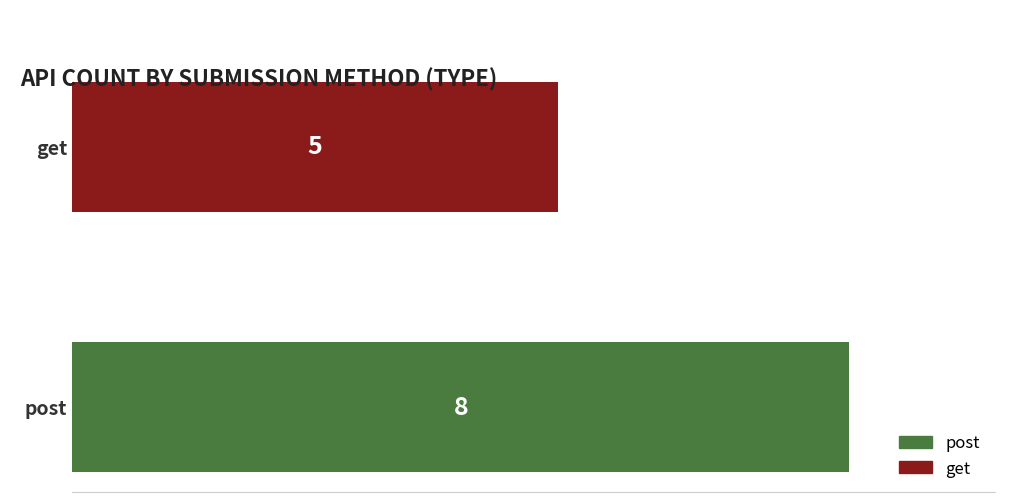

What is the greatest value displayed?

8